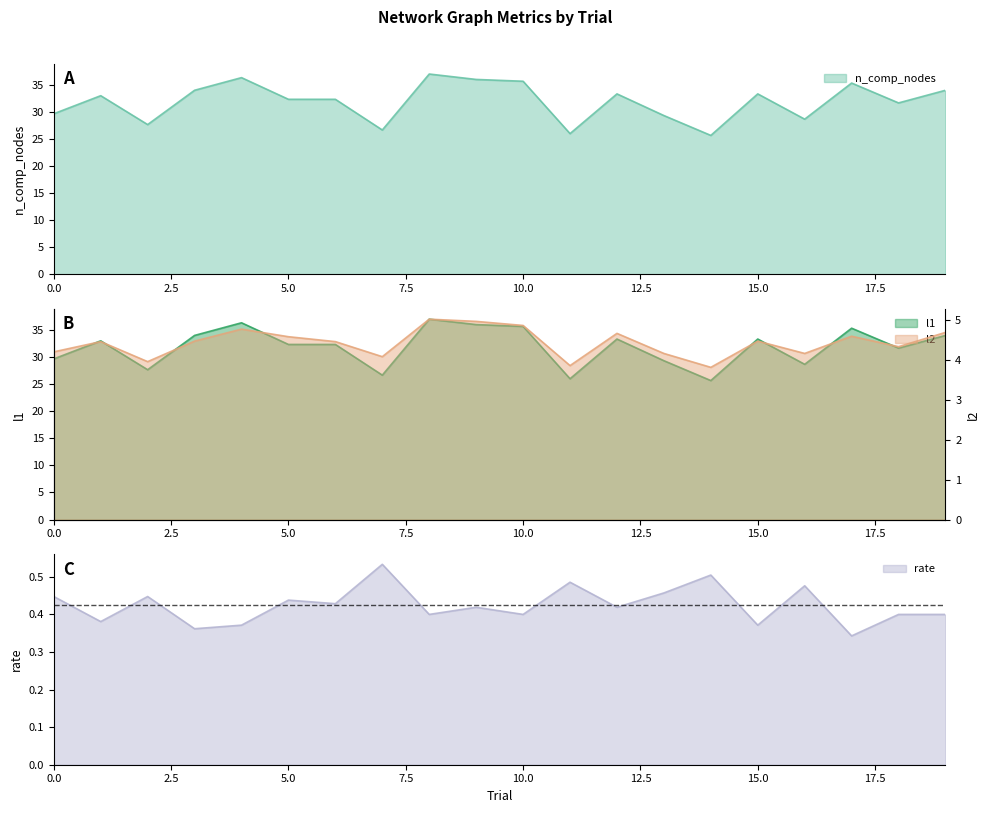

What is the value of the rate point at the 9th from the left?

0.4